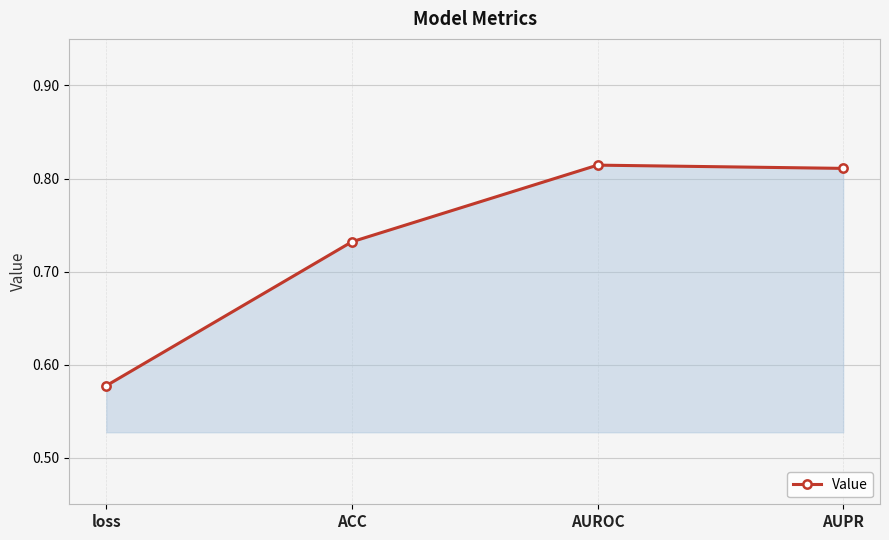

Where is the data nearest to the value 0?

loss